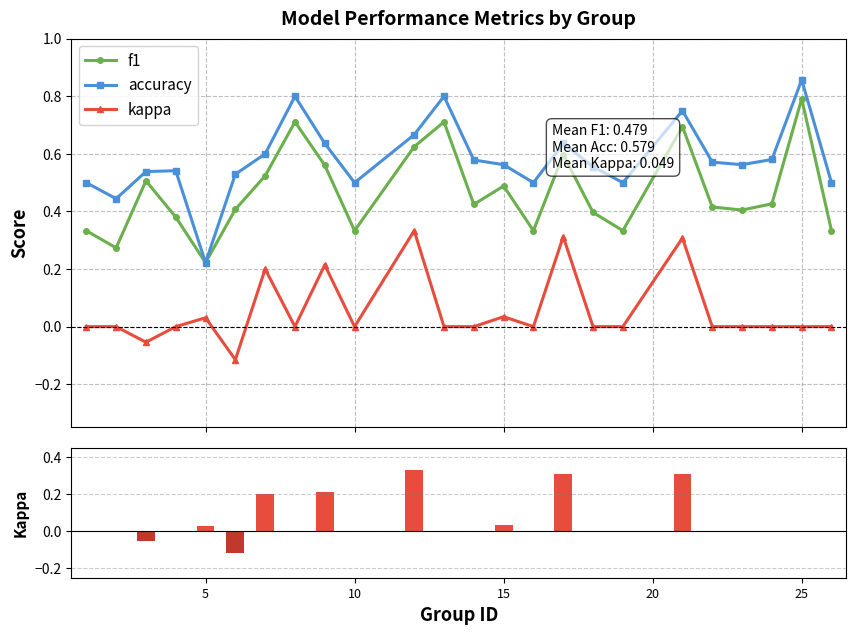

The f1 series shows 1.1 at 11. True or false?

False